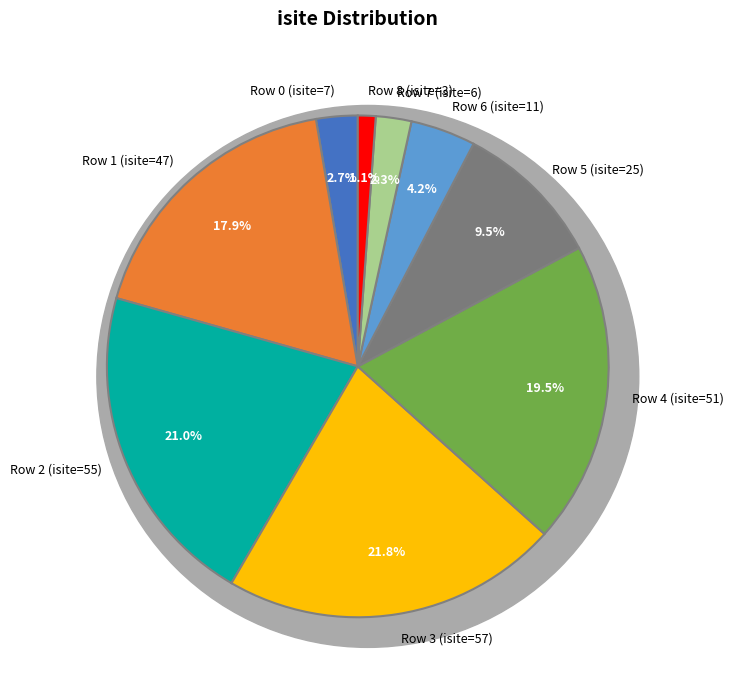

How many slices are in this pie chart?

9